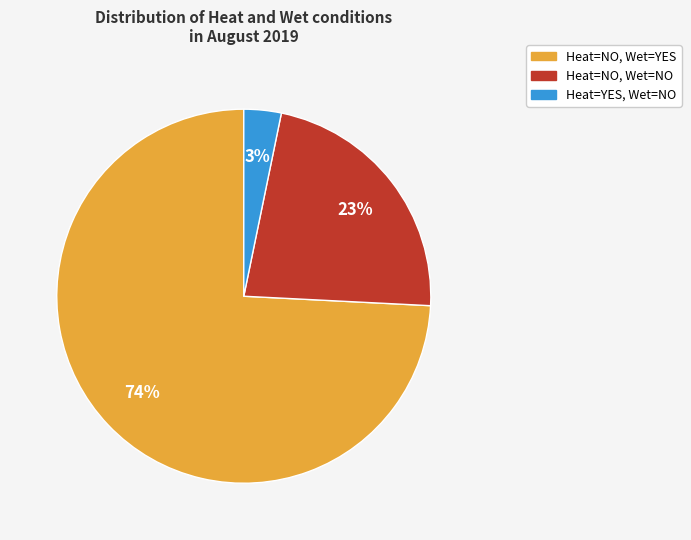

Is the sum of Heat=NO, Wet=YES and Heat=NO, Wet=NO greater than half?

Yes